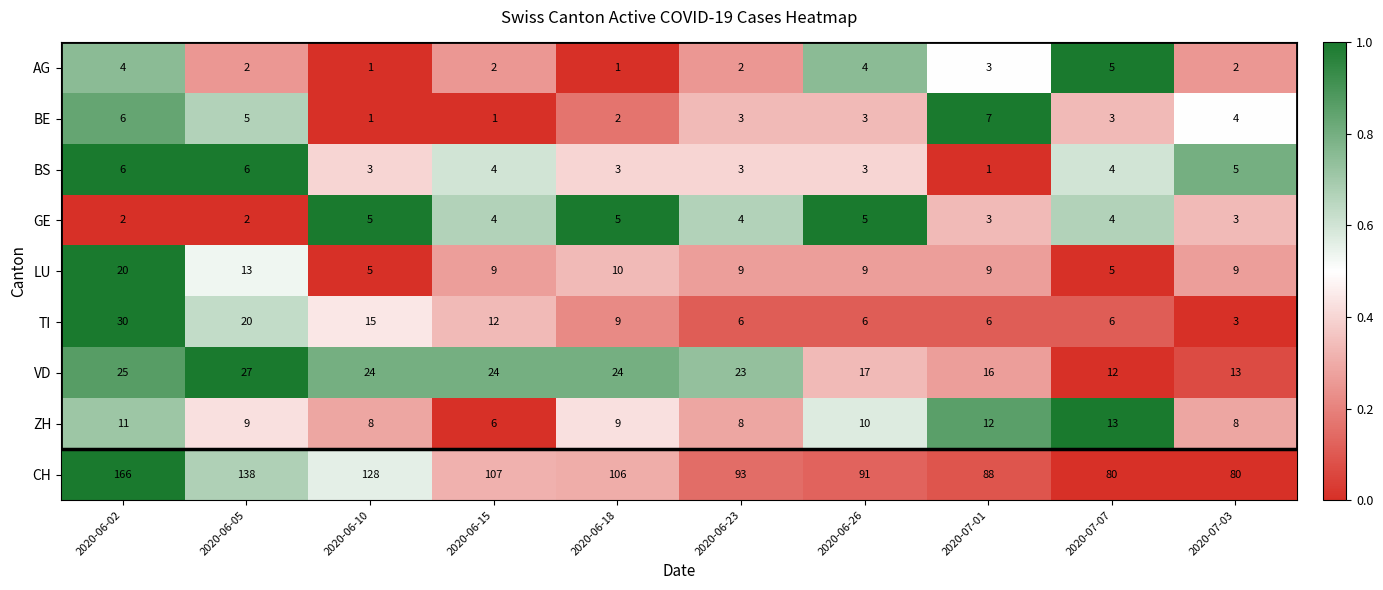

True or false: LU has a value of 2 at 2020-07-03.

False